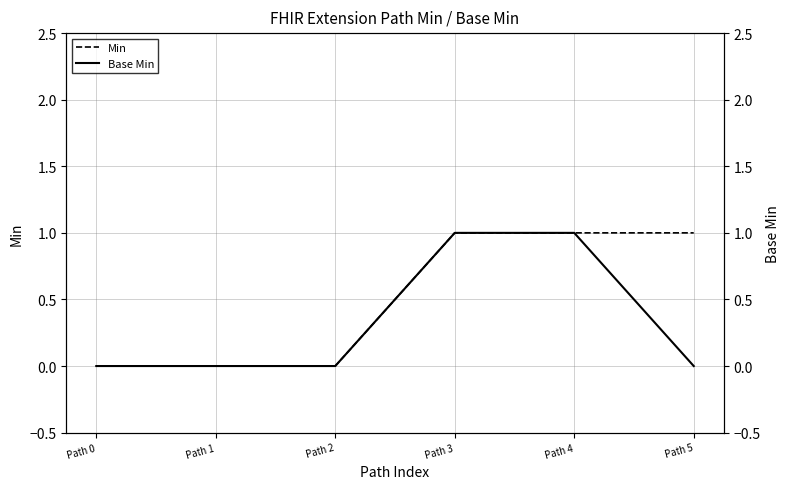

What are all the series names shown in the legend?

Min, Base Min